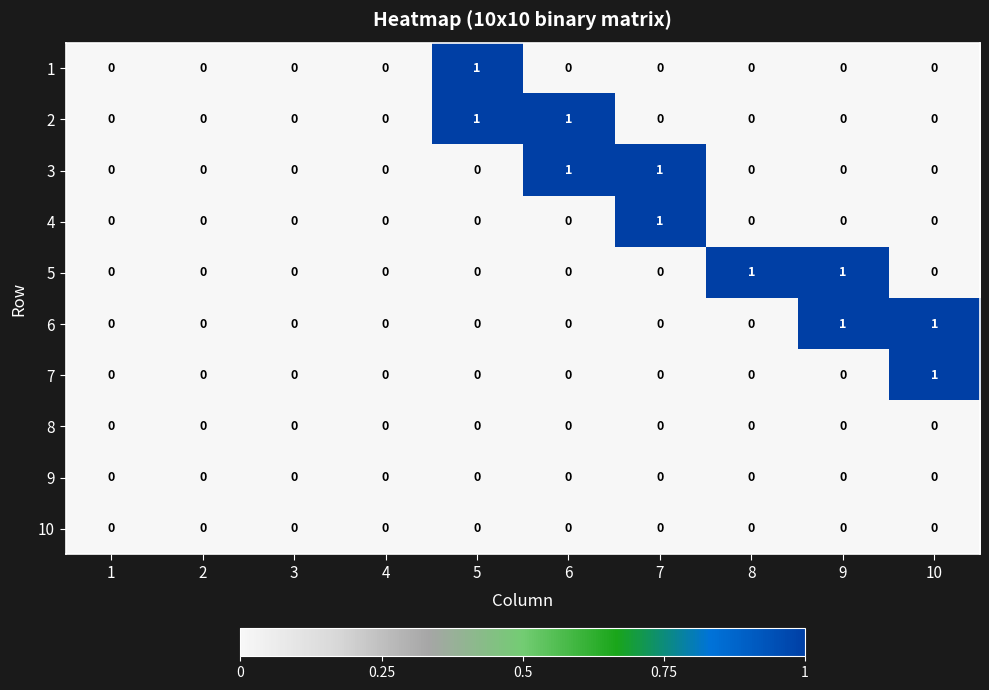

True or false: 3 has a value of 0 at 1.

True